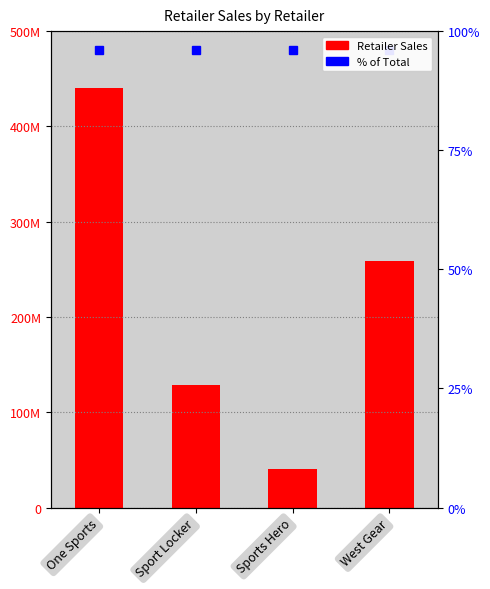

List the labels in order of value, smallest first.

Sports Hero, Sport Locker, West Gear, One Sports